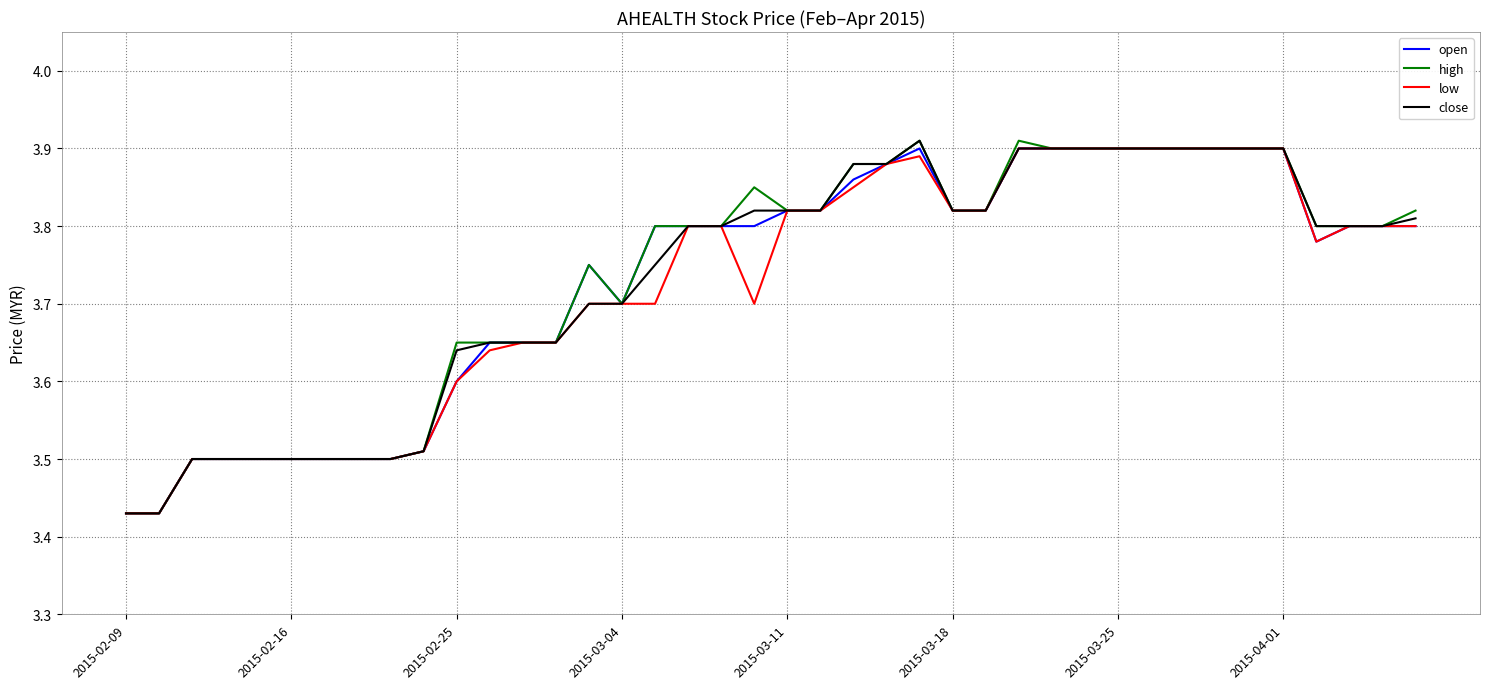

Is this an area chart (filled region under the line)?

No